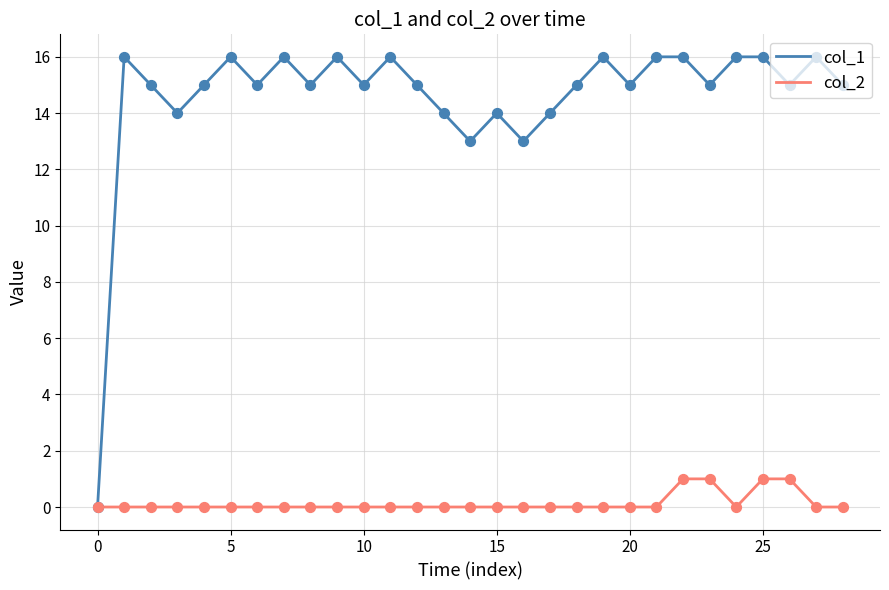

At how many categories does at least one series exceed 8?

28